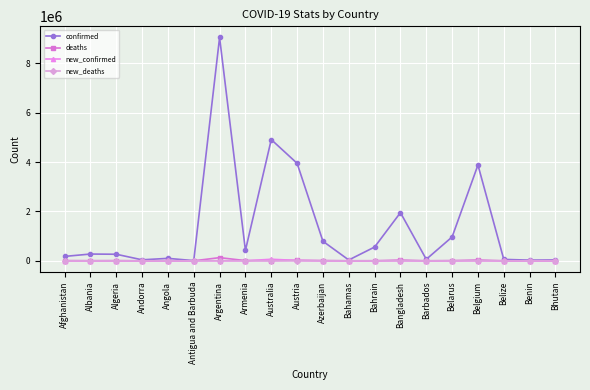

At which category is the sum across all series the highest?

Argentina